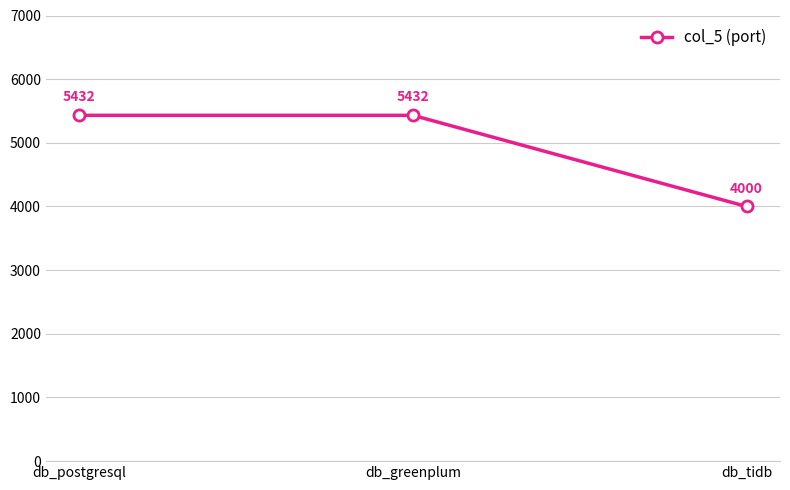

What is the value of the 2nd point from the left?

5432